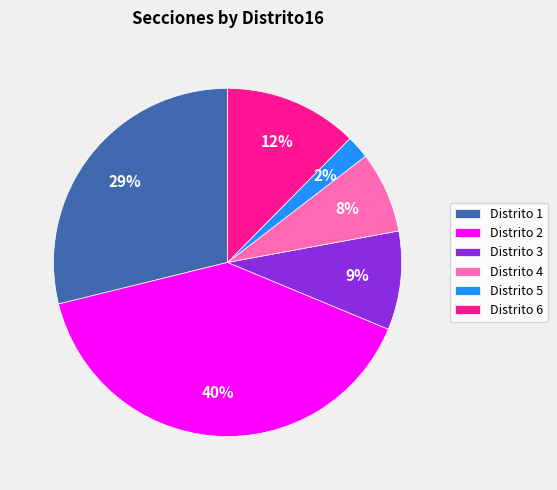

Which category has the biggest portion of the pie?

Distrito 2